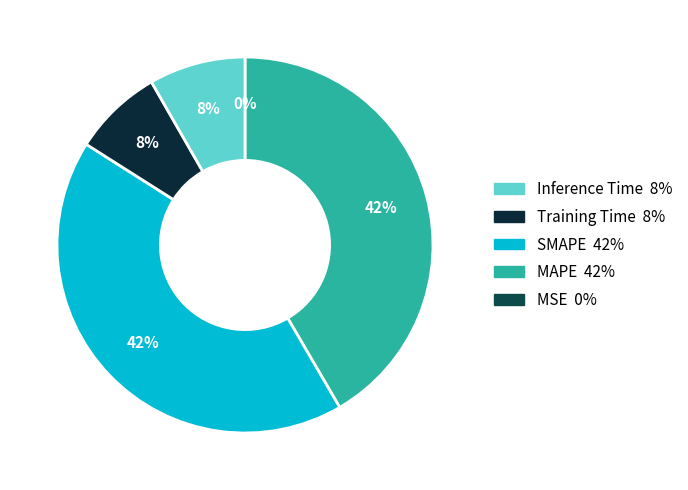

How many slices are in this pie chart?

5